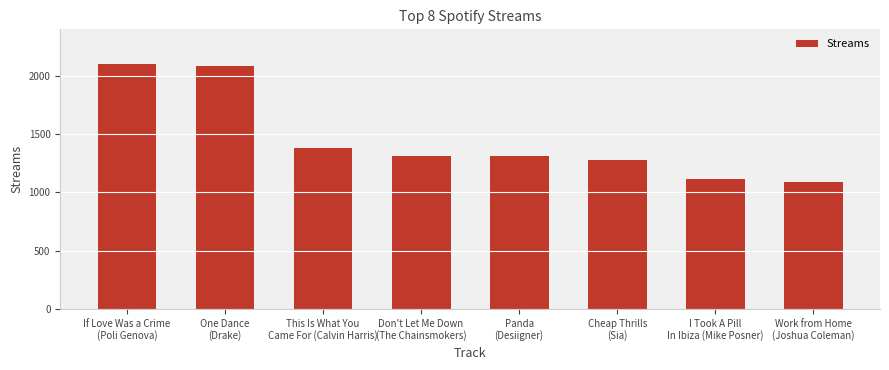

What is the sum of the values at I Took A Pill
In Ibiza (Mike Posner) and This Is What You
Came For (Calvin Harris)?

2501